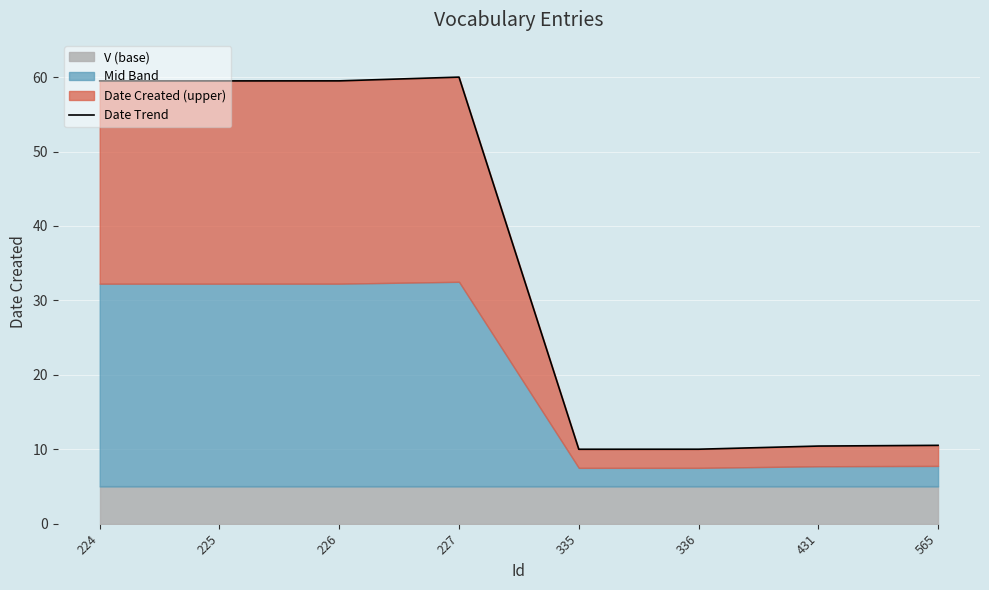

What is the change in value from 226 to 336?

-49.5